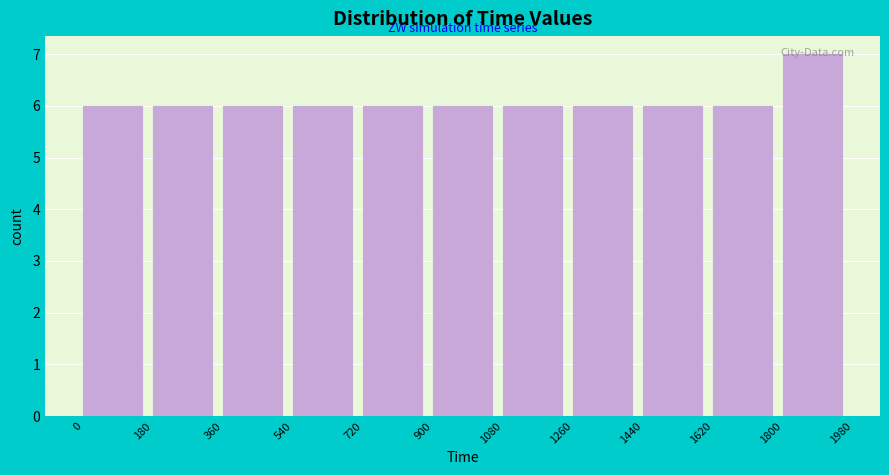

Reading left to right, transcribe this chart: for each bar, give the range it covers on the x-axis and its height. The values are not printed on the chart, so give them approximately, as read against the axis.

0 to 180: 6
180 to 360: 6
360 to 540: 6
540 to 720: 6
720 to 900: 6
900 to 1080: 6
1080 to 1260: 6
1260 to 1440: 6
1440 to 1620: 6
1620 to 1800: 6
1800 to 1980: 7